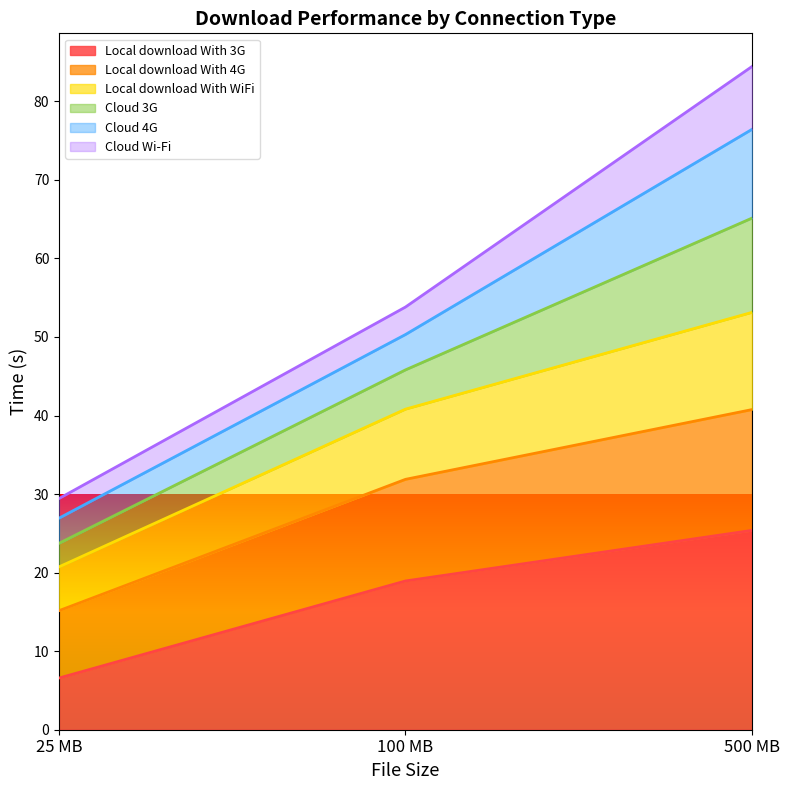

What is the total value across all series at 25 MB?

29.4